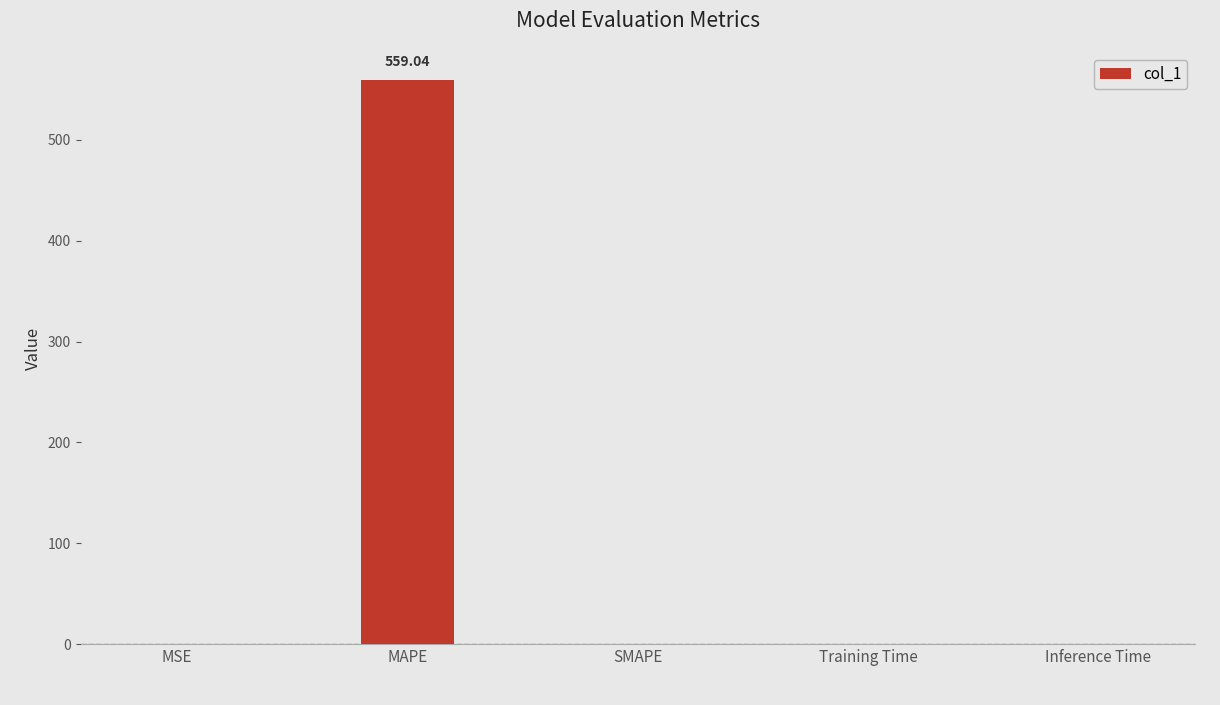

What is the sum of all values?

559.1